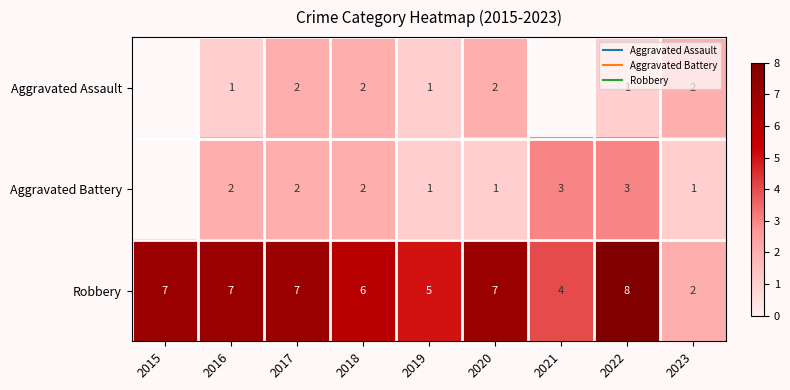

How many distinct data groups are displayed?

3